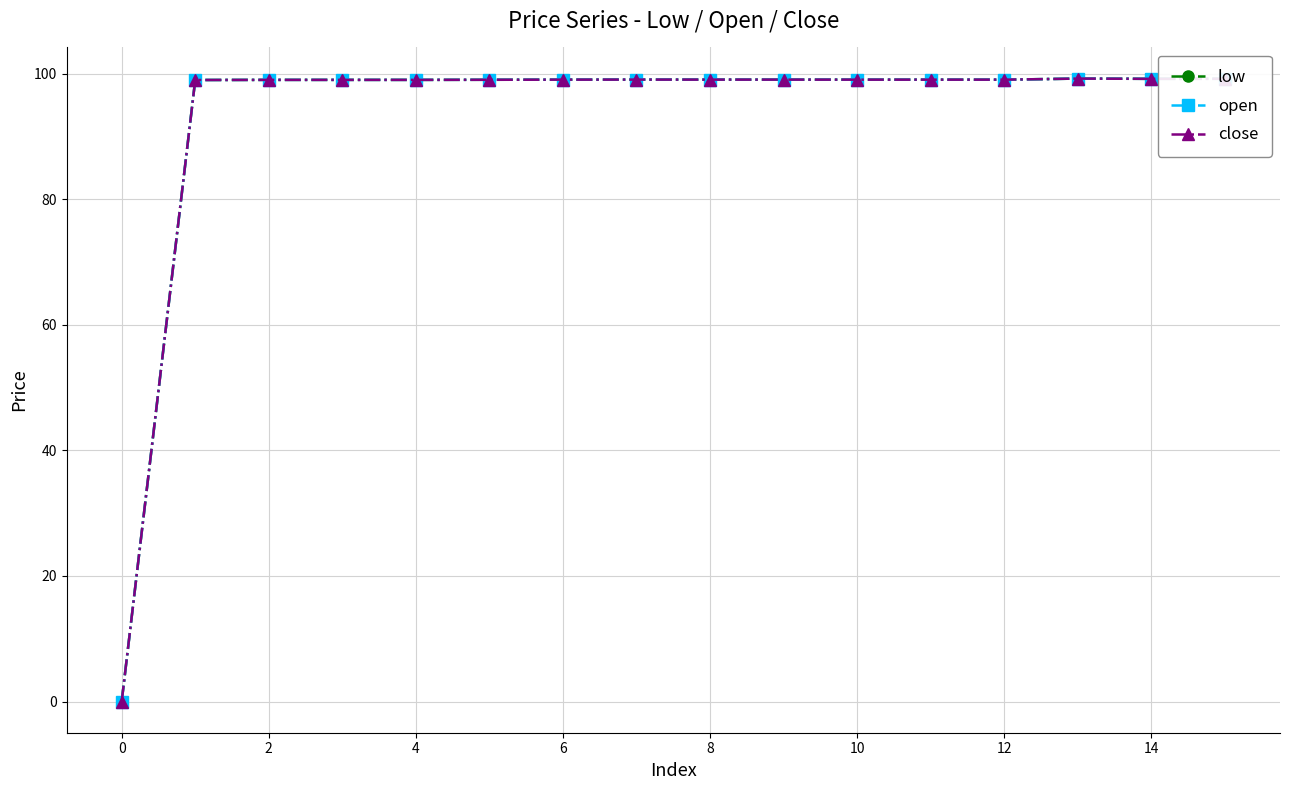

Reading left to right, extract all data points from this chart.

low: 0.0	99.0	99.0	99.0	99.0	99.0	99.0	99.1	99.0	99.0	99.0	99.0	99.0	99.2	99.2	99.2
open: 0.0	99.0	99.0	99.0	99.0	99.0	99.0	99.1	99.0	99.0	99.0	99.0	99.0	99.2	99.2	99.2
close: 0.0	99.0	99.0	99.0	99.0	99.0	99.0	99.1	99.0	99.0	99.0	99.0	99.0	99.2	99.2	99.2